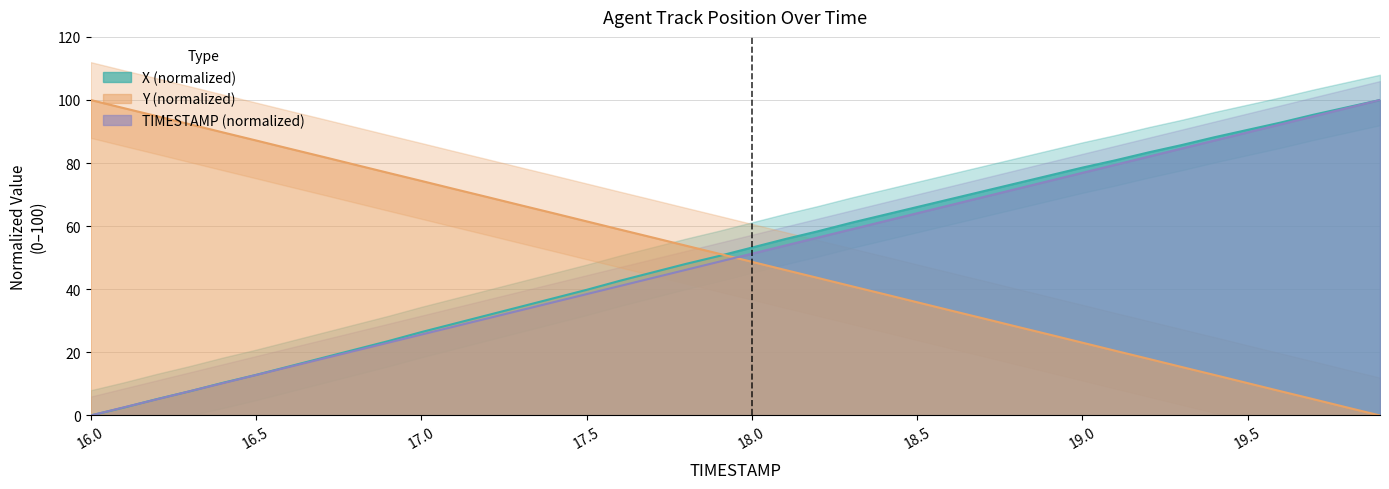

How many intersections are there between Y and X?

1